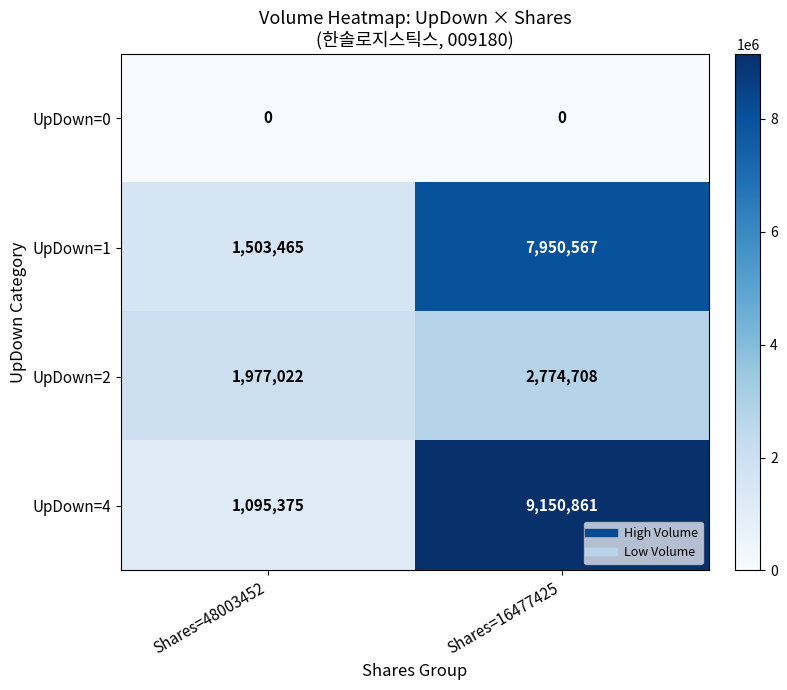

Which series changed the most between Shares=48003452 and Shares=16477425?

UpDown=4